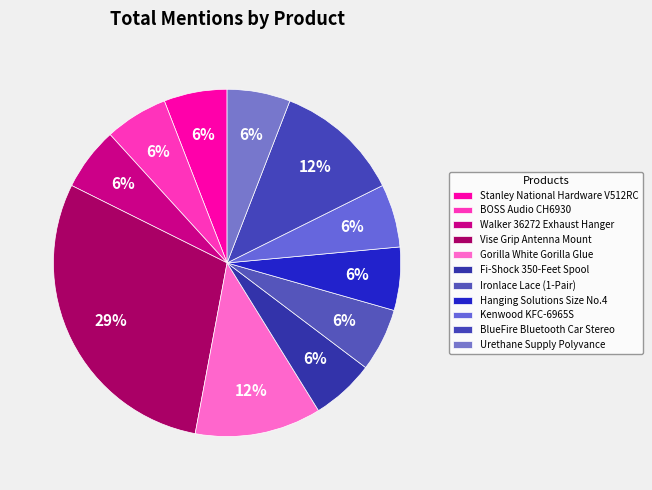

How many slices are in this pie chart?

11